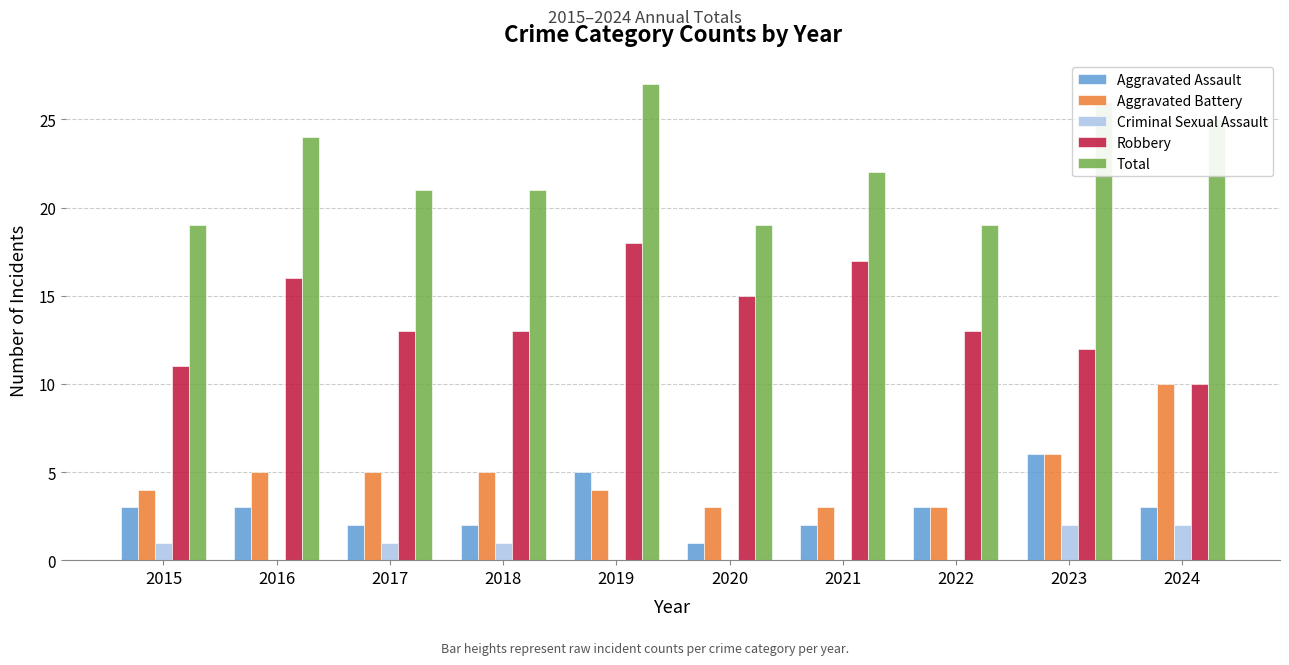

Is the value of Total at 2020 greater than the value of Aggravated Battery at 2022?

Yes